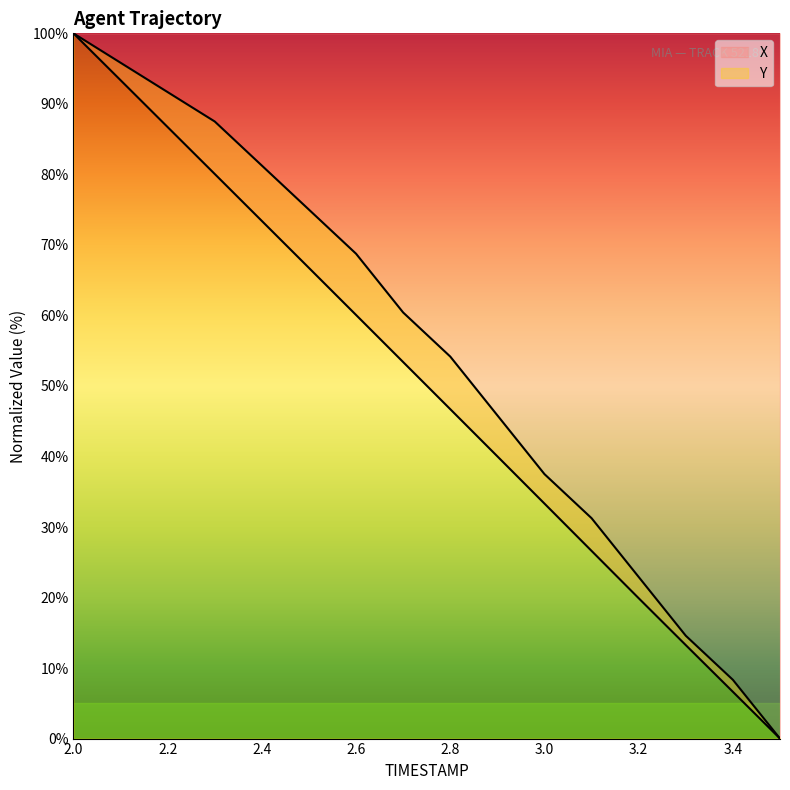

True or false: X has a value of 134.0 at 2.1.

False